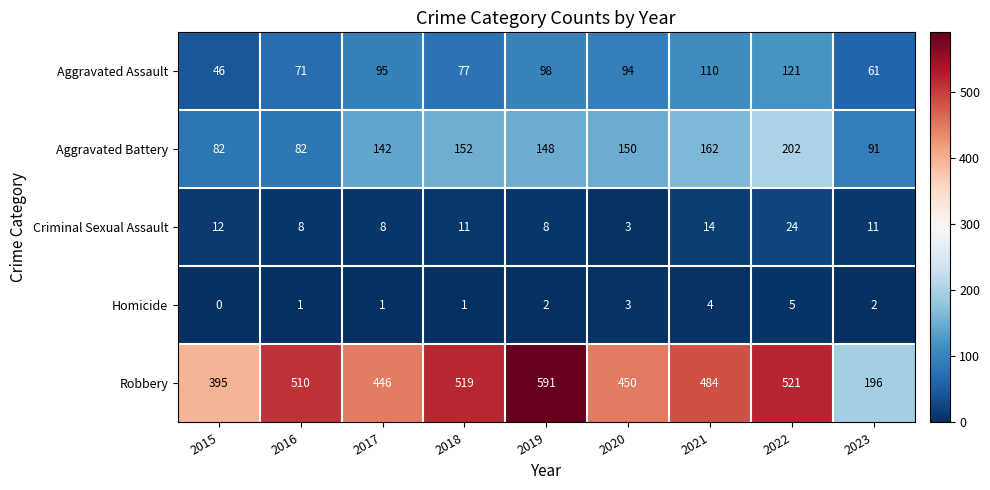

At which label does Criminal Sexual Assault reach its minimum?

2020